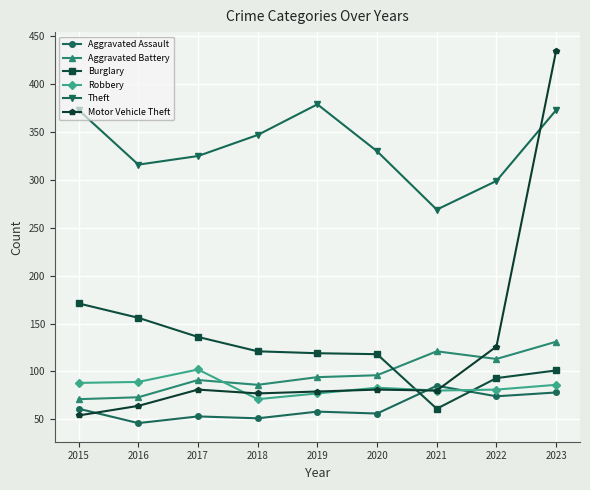

Rank the series by their maximum value, from highest to lowest.

Motor Vehicle Theft, Theft, Burglary, Aggravated Battery, Robbery, Aggravated Assault